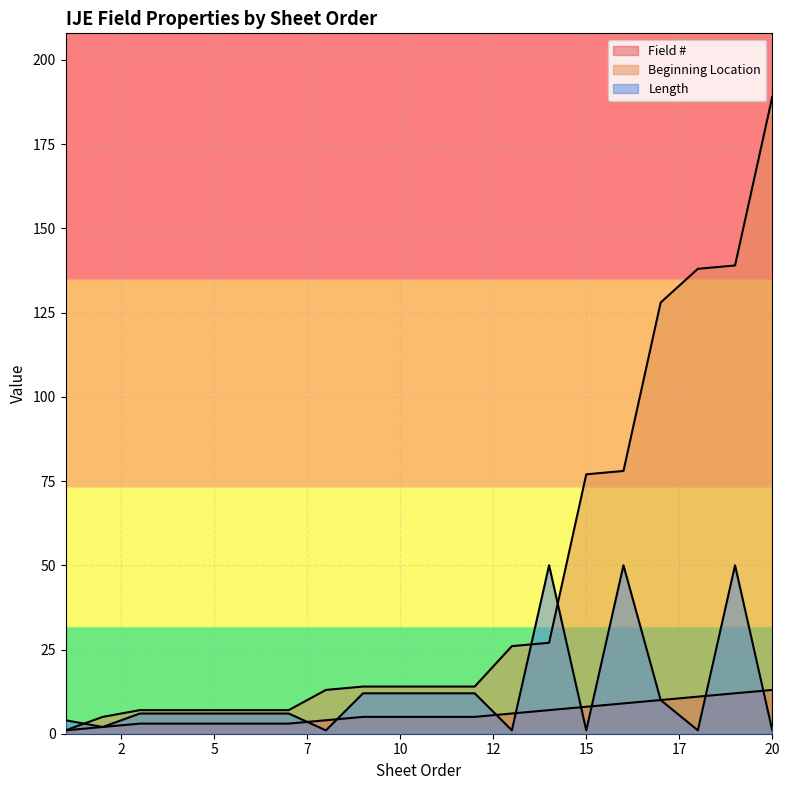

Which category has the lowest value across all series?

1